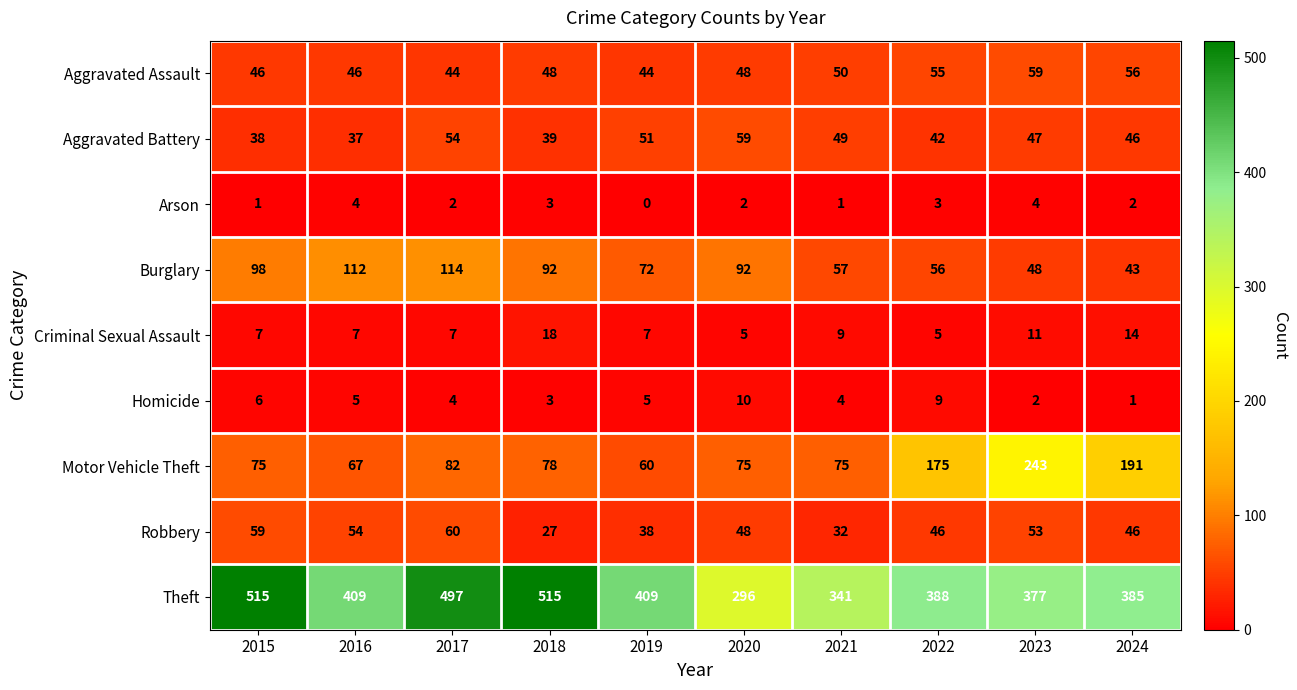

Rank the series at 2015 from highest to lowest value.

Theft, Burglary, Motor Vehicle Theft, Robbery, Aggravated Assault, Aggravated Battery, Criminal Sexual Assault, Homicide, Arson